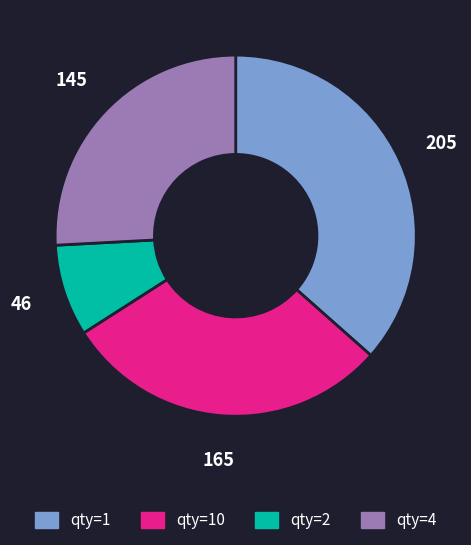

Is there any slice that represents more than half of the pie?

No